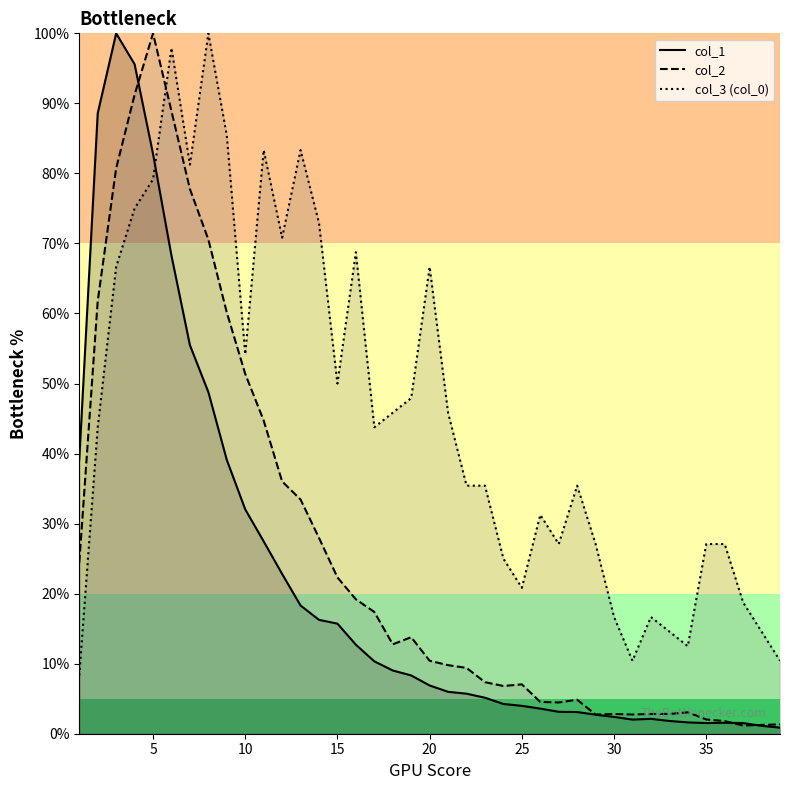

What is the spread (max minus min) of values at 20?

59.8